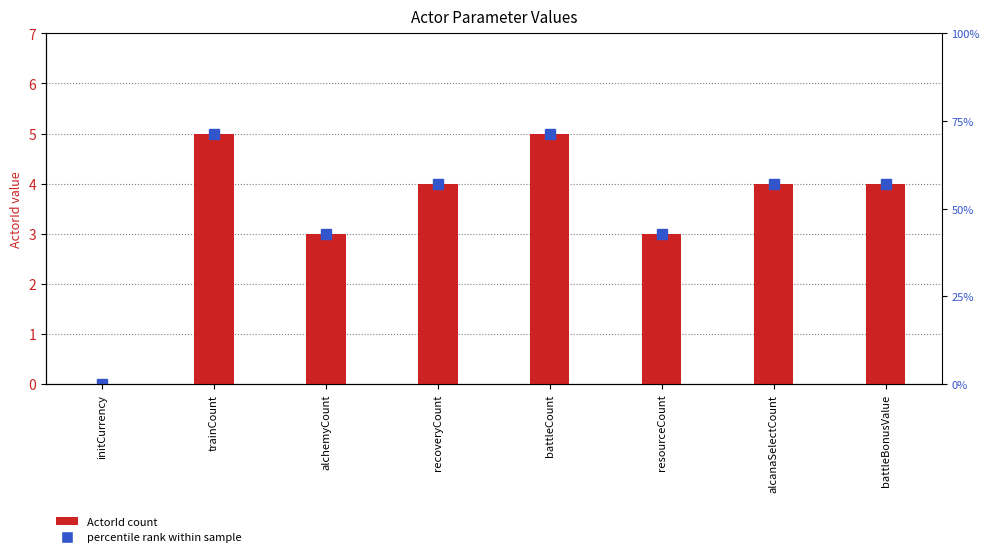

What is the difference between the maximum and second lowest values?

2